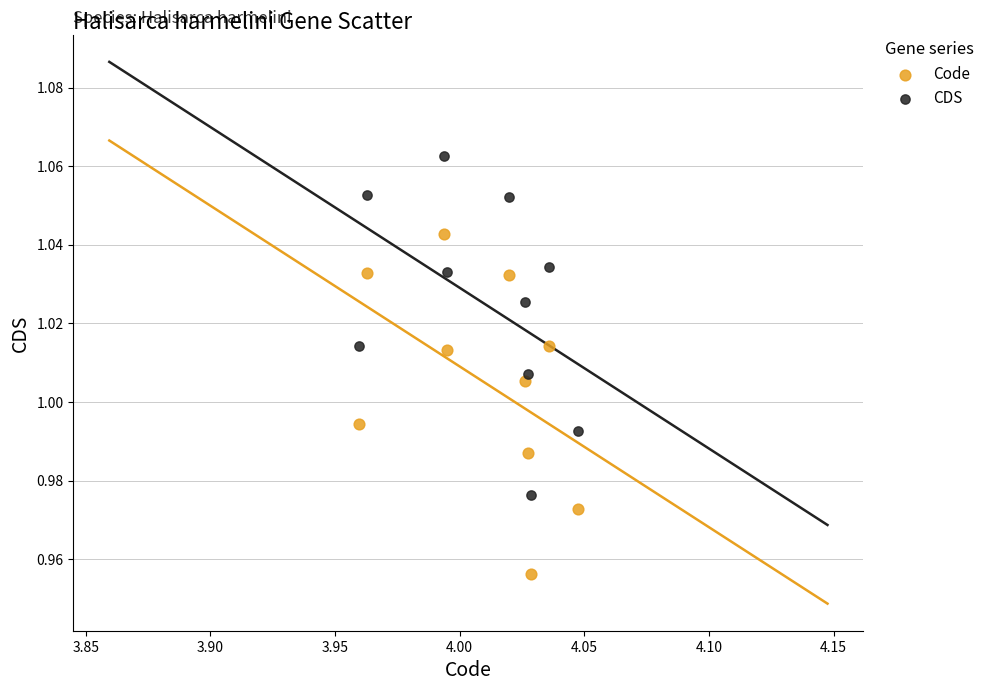

Which series contains the highest Y value?

CDS